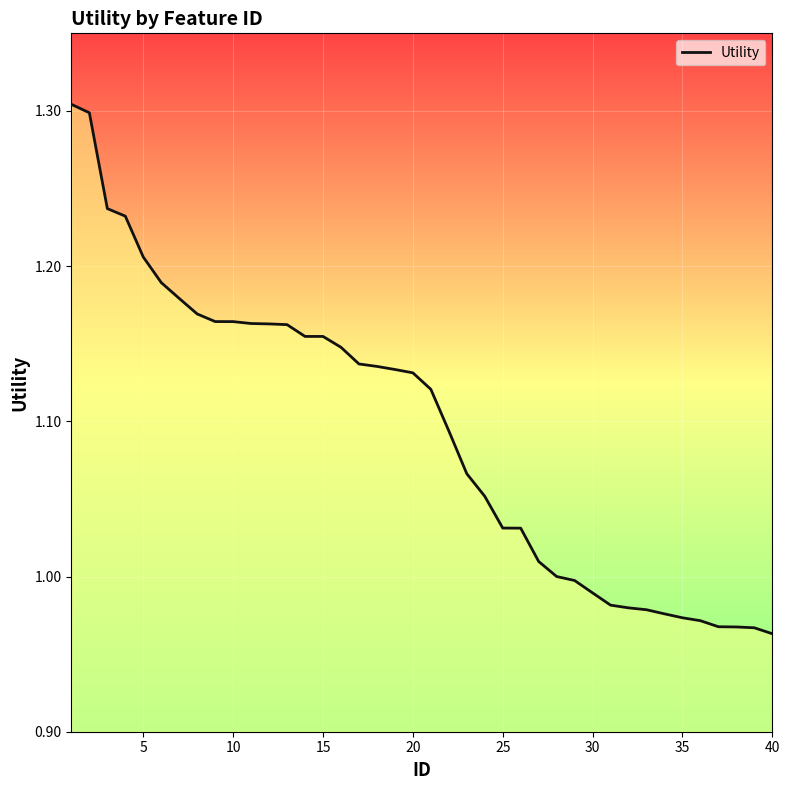

Does the chart display data point markers on the line(s)?

No